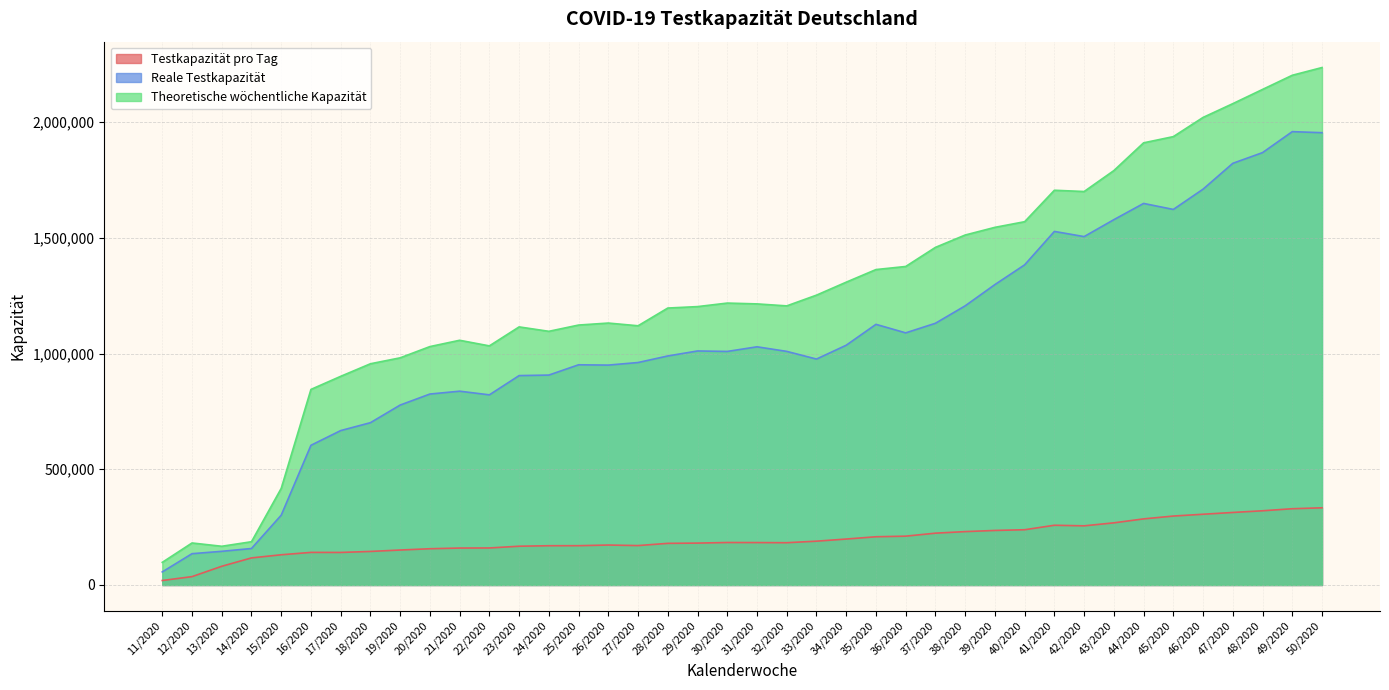

Does the chart have visible grid lines?

Yes